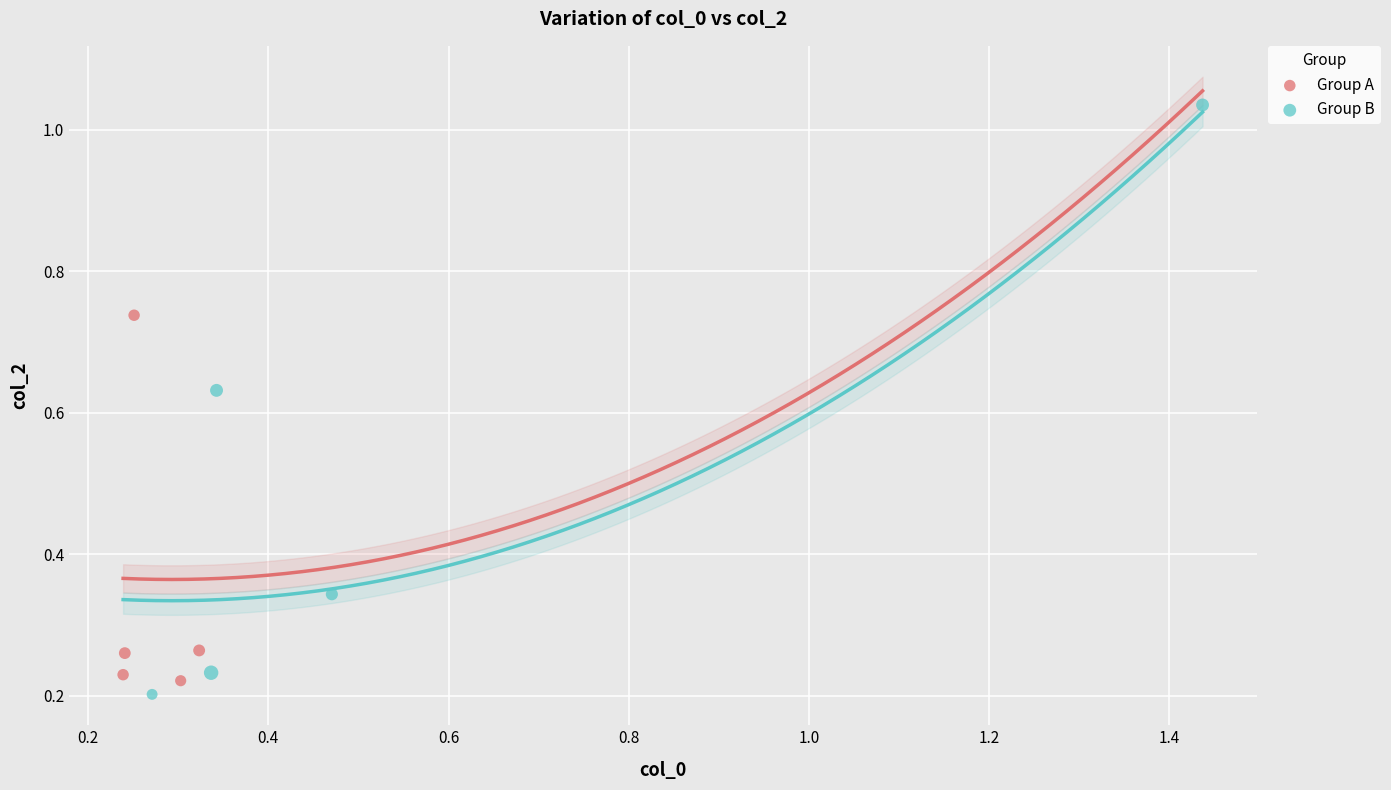

Which series reaches the maximum Y coordinate?

Group B